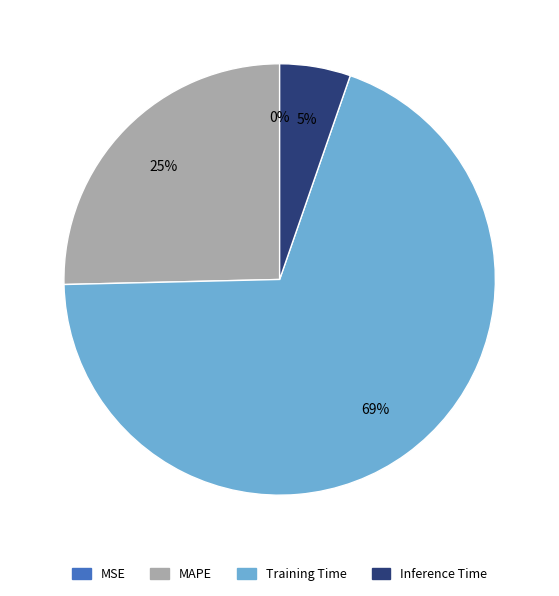

Is it true that MAPE is 14% of the pie?

False